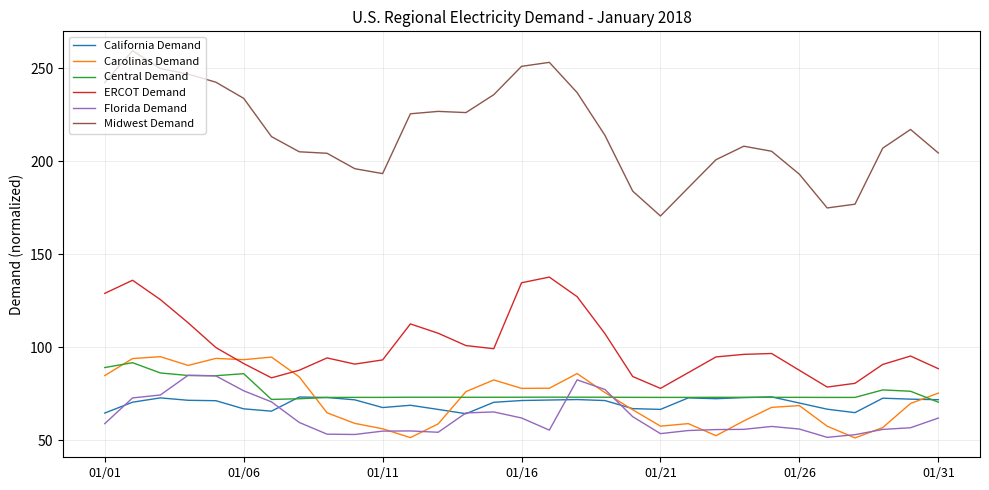

Which series has the largest total across all categories?

Midwest Demand